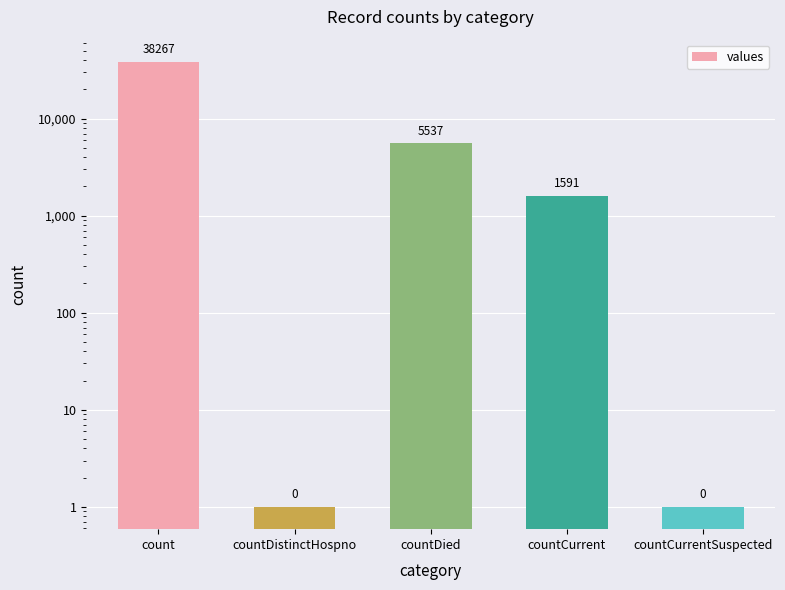

What position from the right is countCurrent?

2